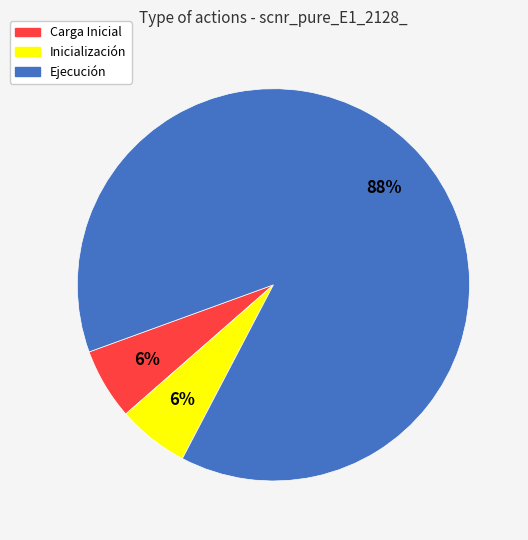

Is there any slice that represents more than half of the pie?

Yes